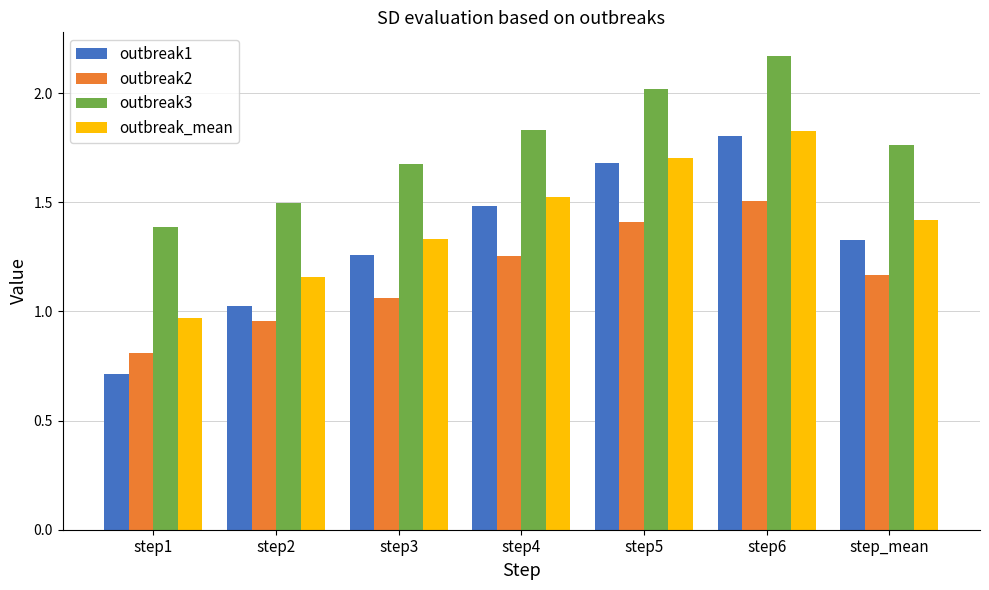

At which category is the sum across all series the highest?

step6